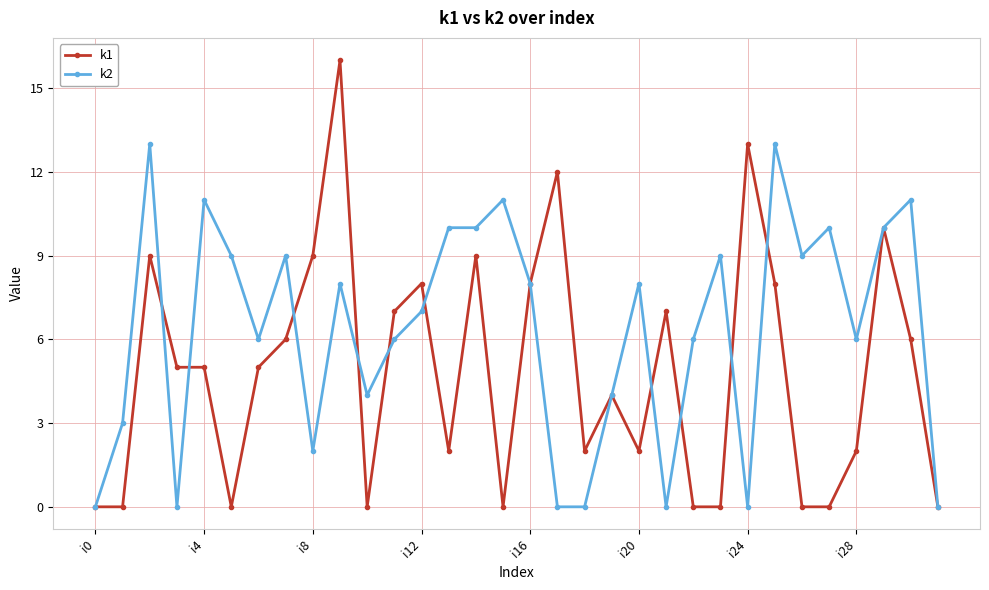

True or false: k1 has more than 1 points higher than both neighbors.

True